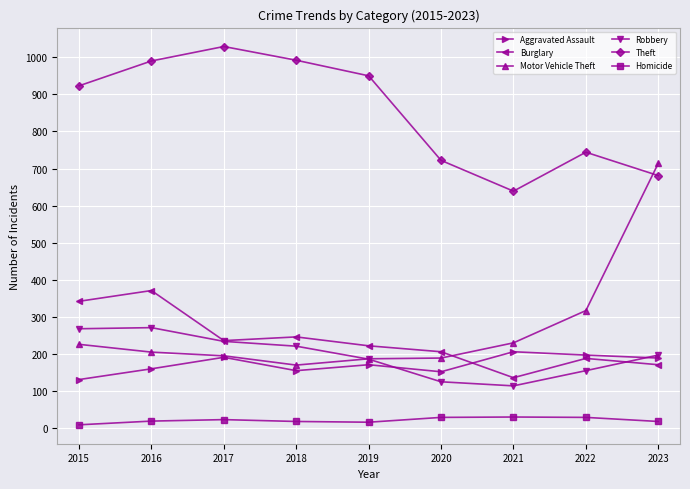

What is the difference between the Motor Vehicle Theft values at 2020 and 2023?

525